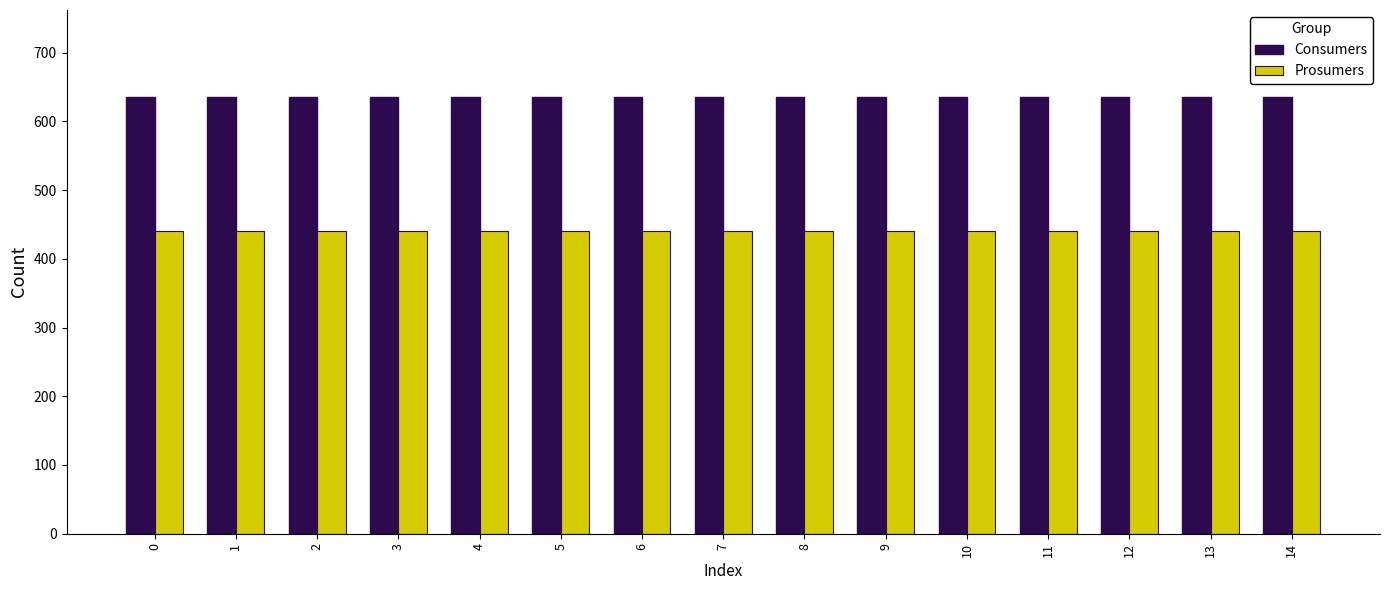

Is it true that Consumers equals 635 at 7?

True